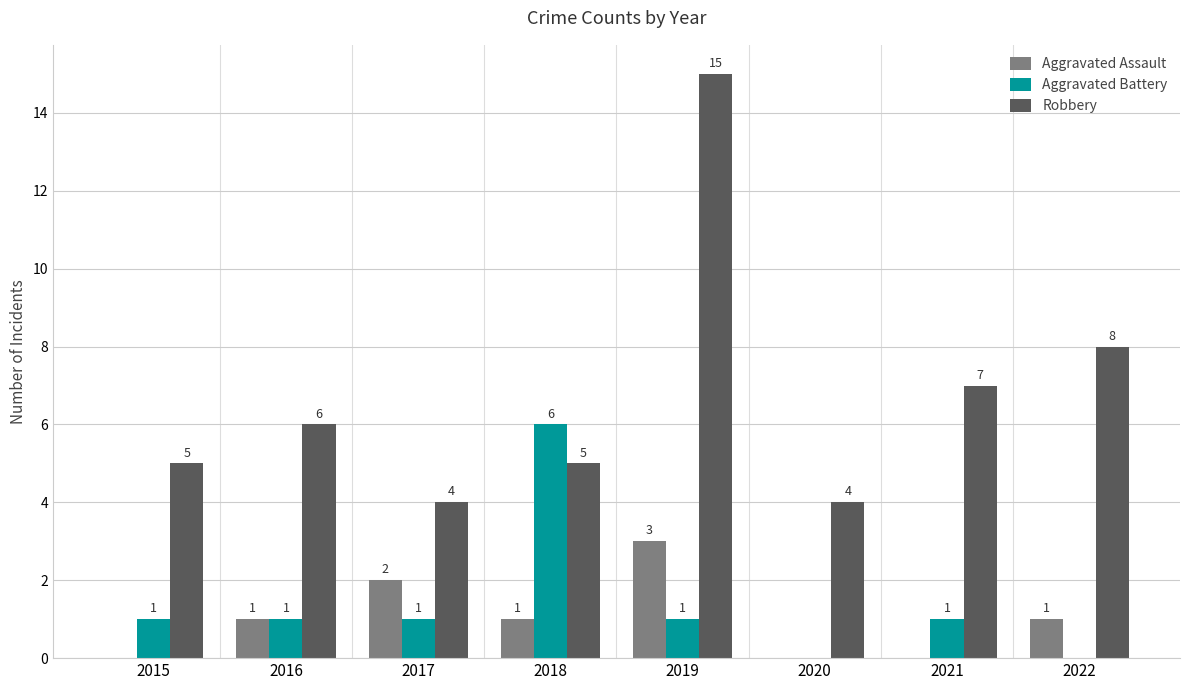

What is the sum of all Robbery values?

54